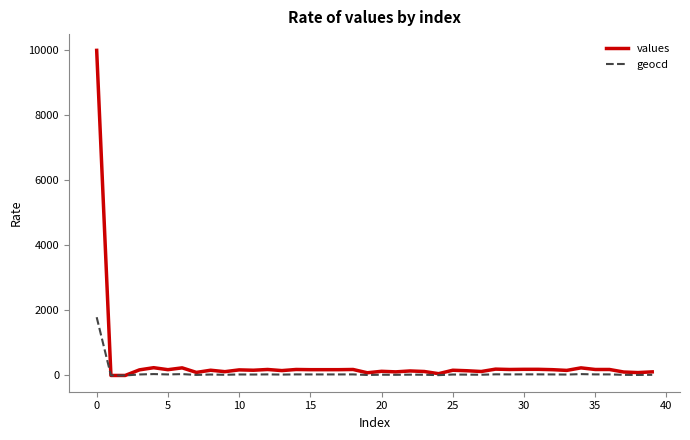

How many values in the geocd series are below 31?

20